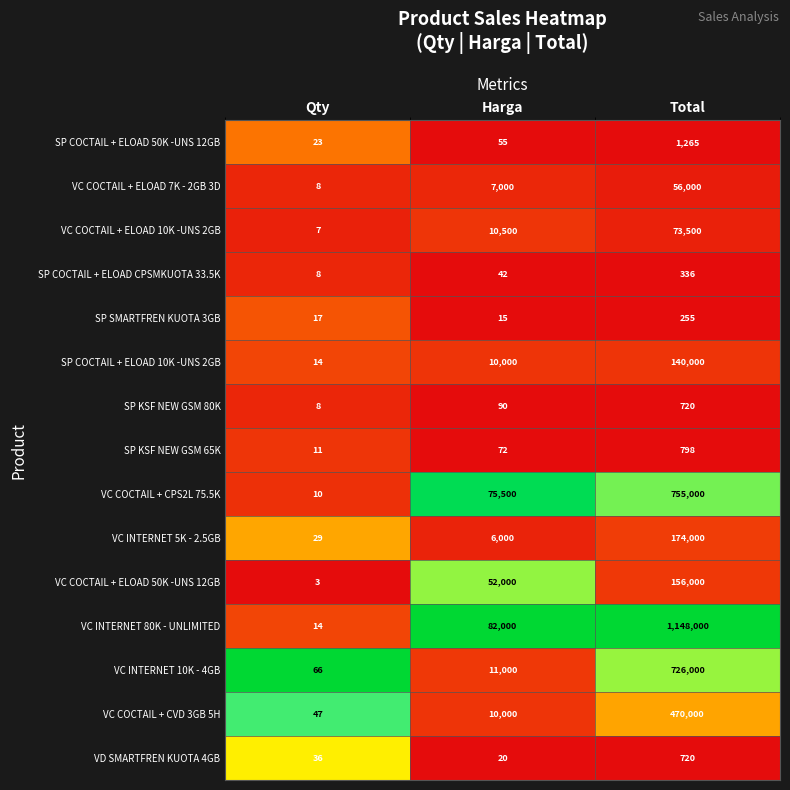

At which category does the chart reach its minimum across all series?

Qty